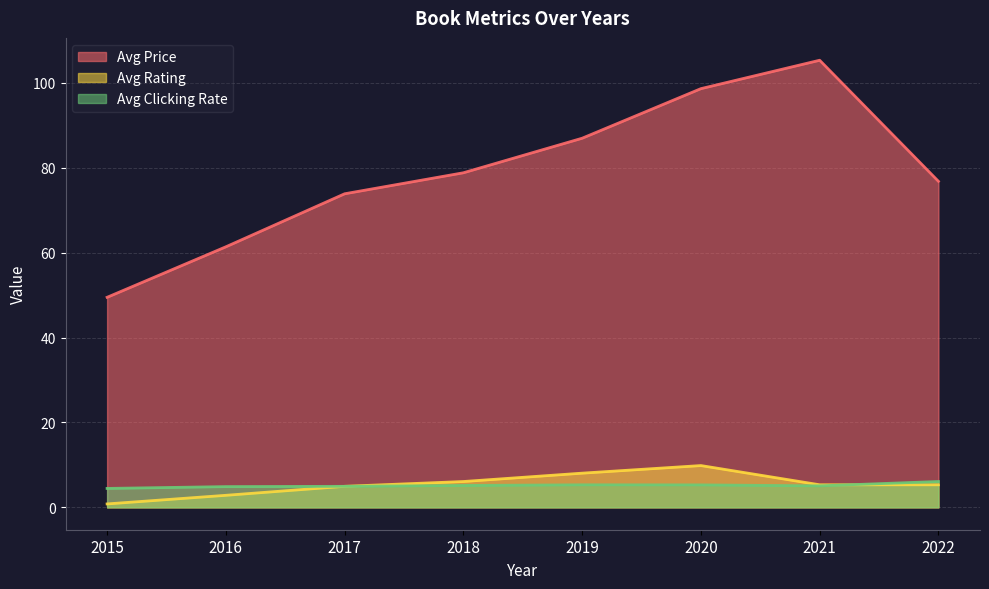

True or false: Avg Rating has a value of 8.4 at 2020.

False